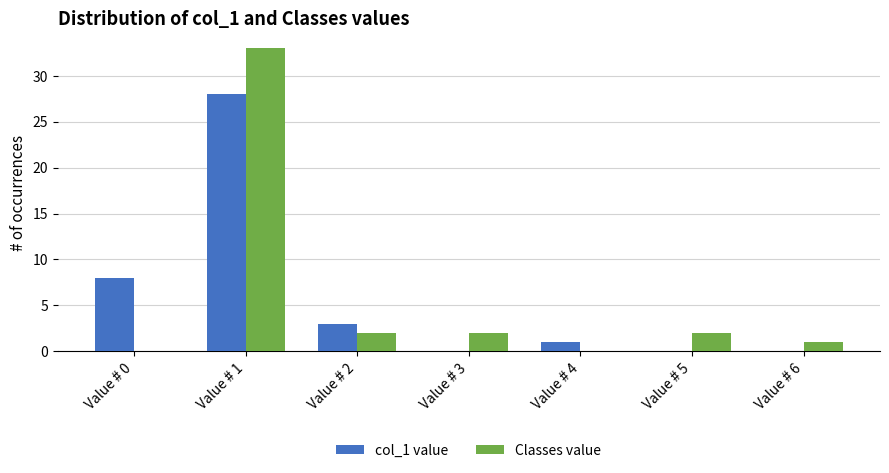

What is the greatest value displayed?

33